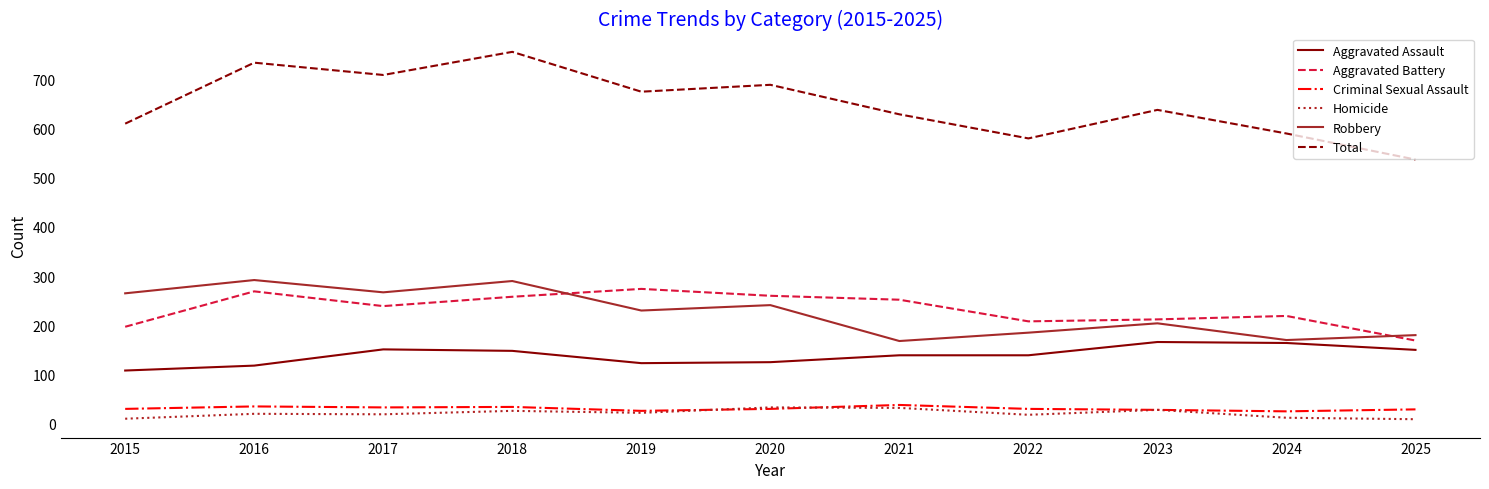

True or false: Aggravated Assault has a value of 139 at 2021.

True